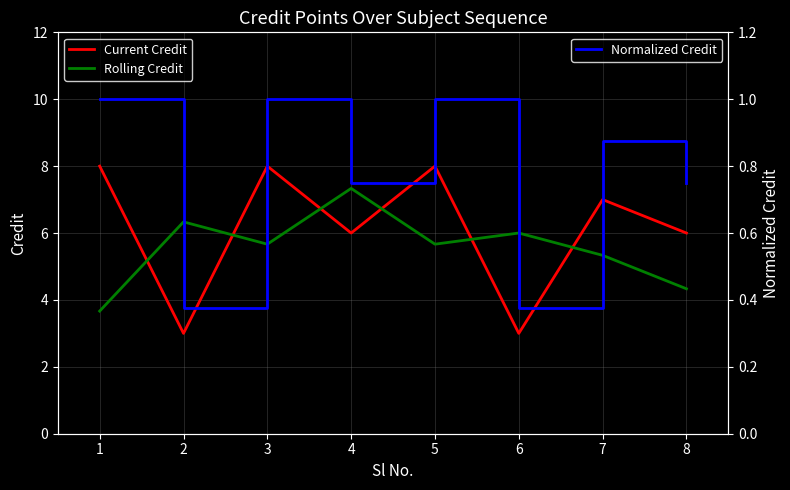

The Normalized Credit series shows 0.2 at 3. True or false?

False